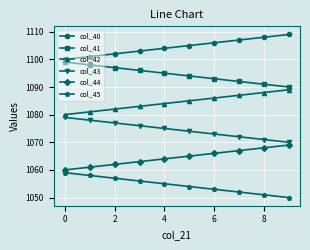

What is the maximum value for col_40?

1109.0